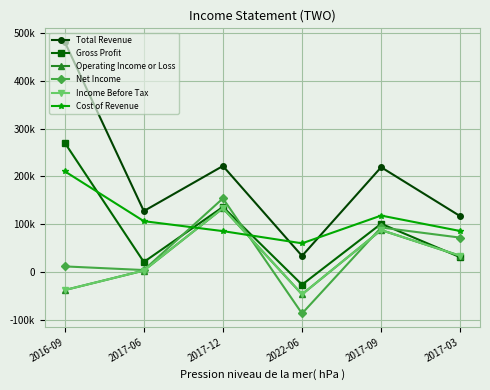

Where do Net Income and Income Before Tax first cross each other?

2017-12 and 2022-06